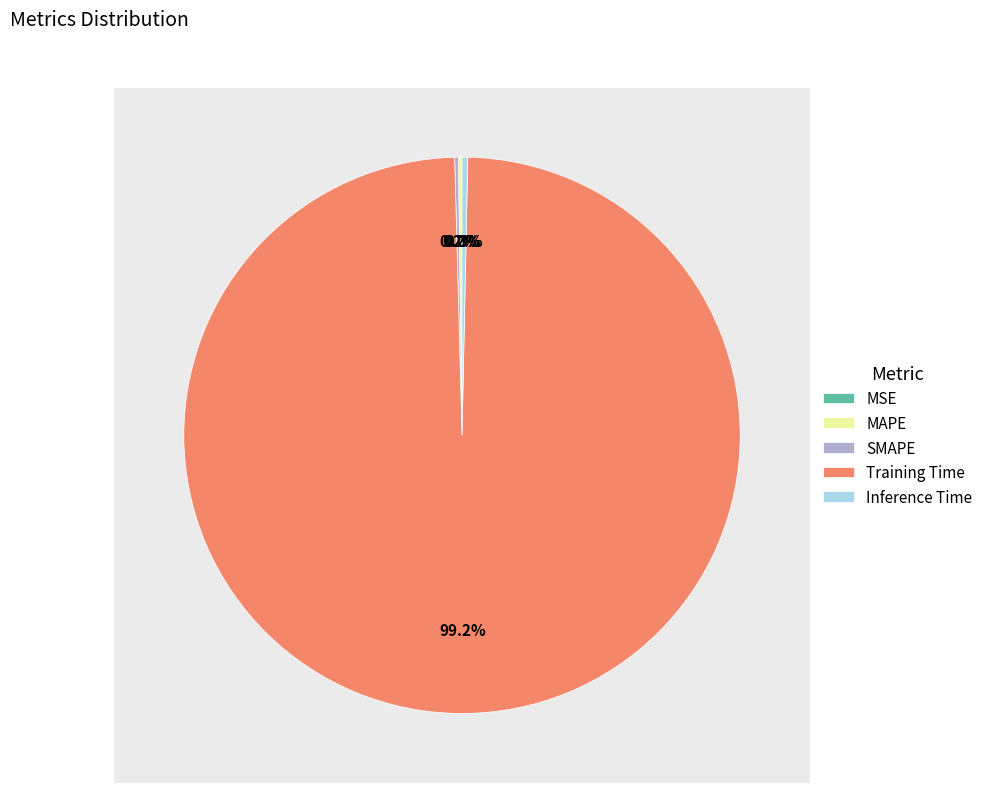

To the nearest percent, what is the average slice percentage?

20%